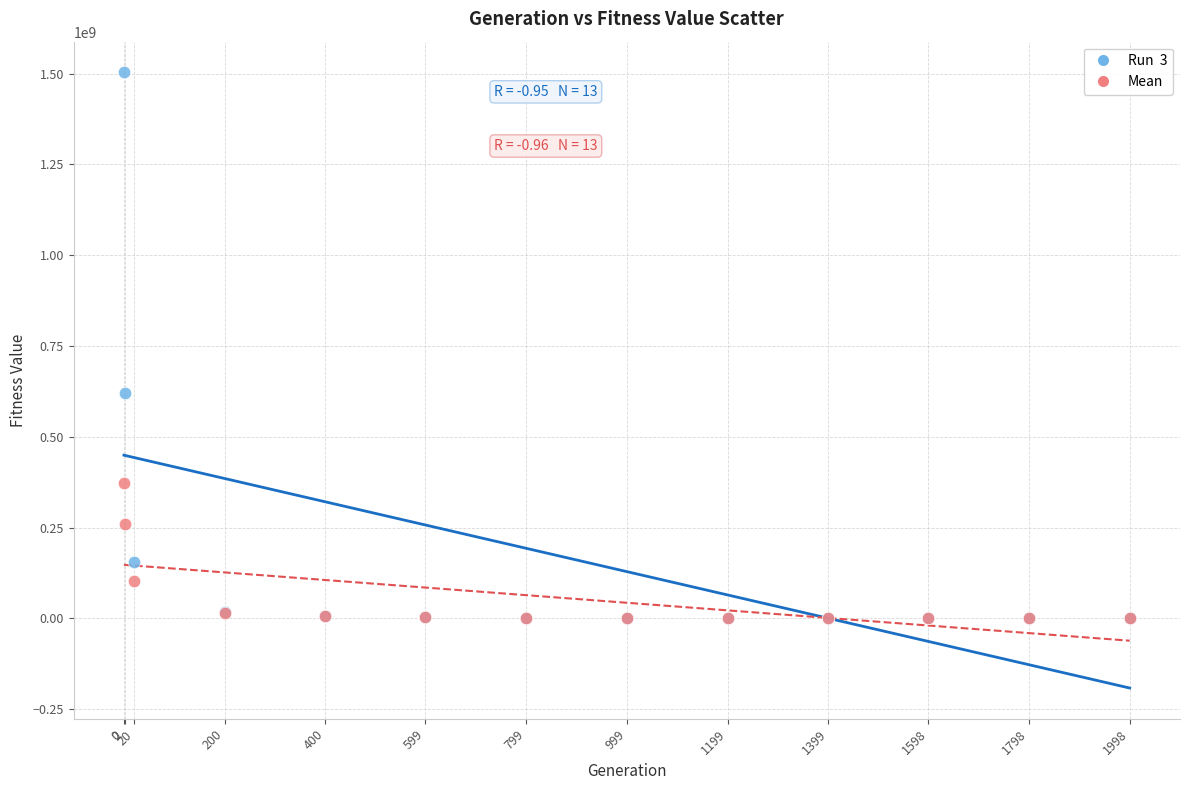

Across all series, what Y value is closest to 751692576?

619627623.2